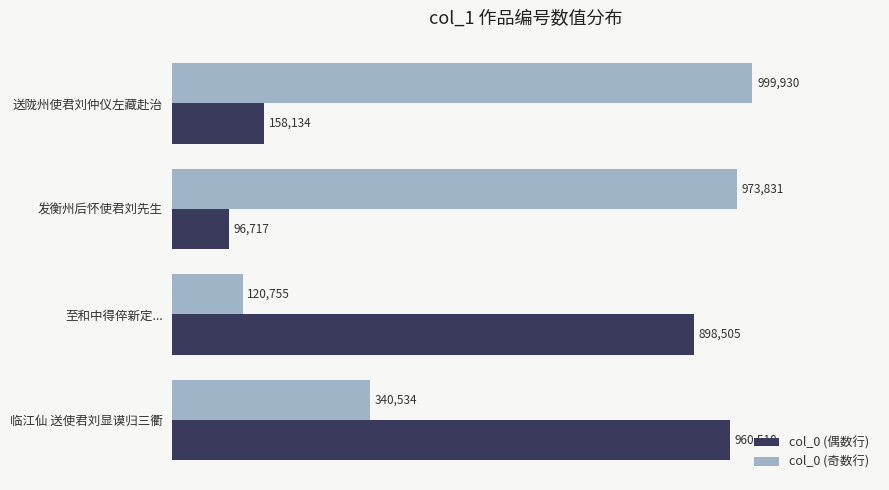

Reading left to right, extract all data points from this chart.

col_0 (偶数行): 158134	96717	898505	960518
col_0 (奇数行): 999930	973831	120755	340534